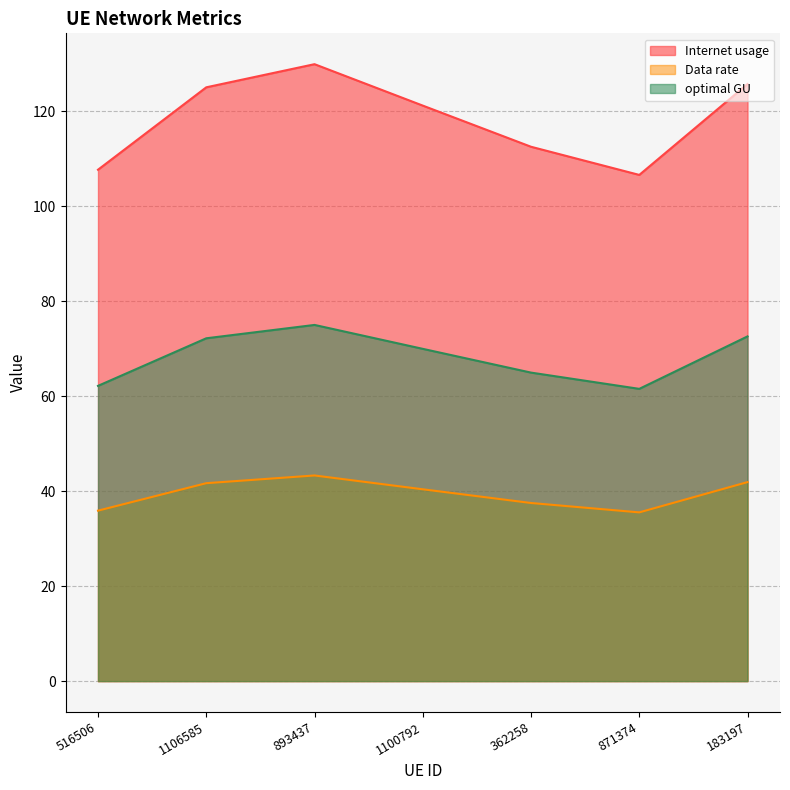

What is the minimum value for optimal GU?

61.5